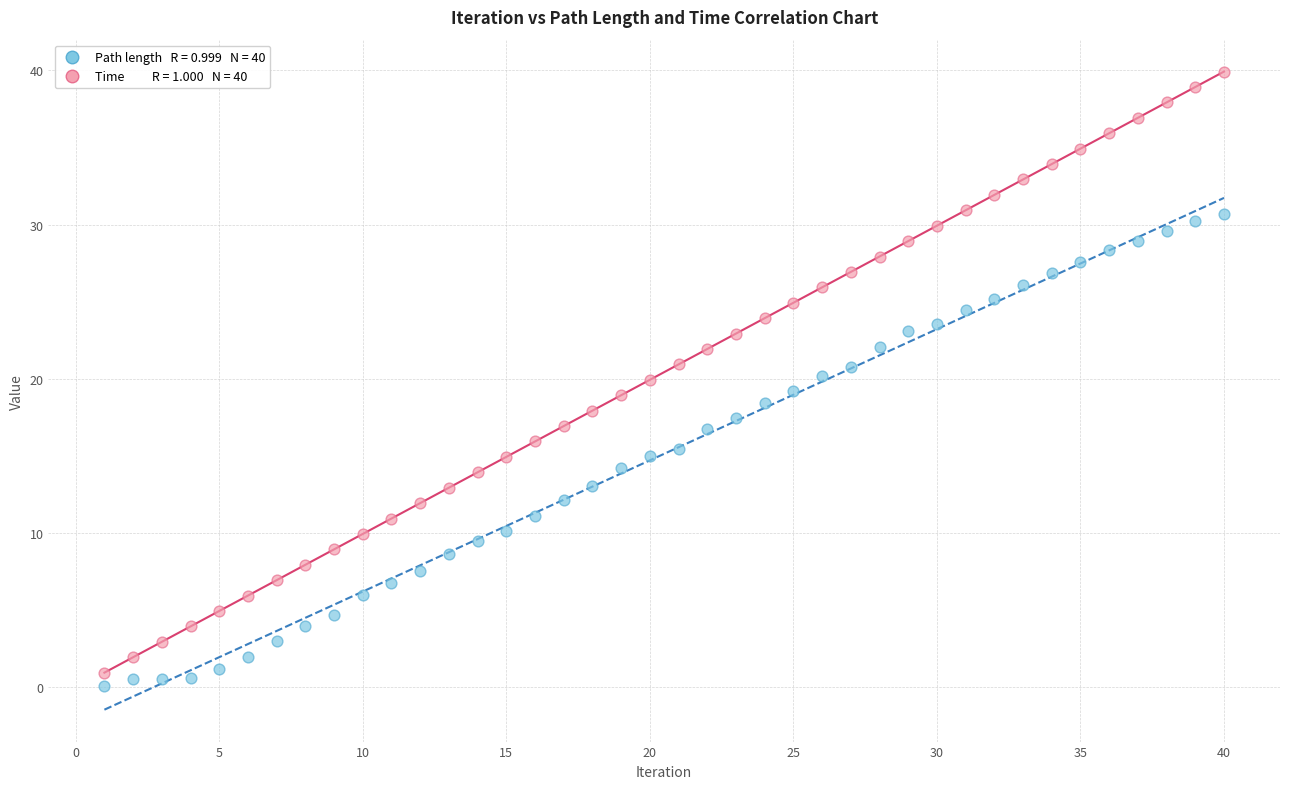

Across all data points, what is the range of Y values (max minus min)?

39.8